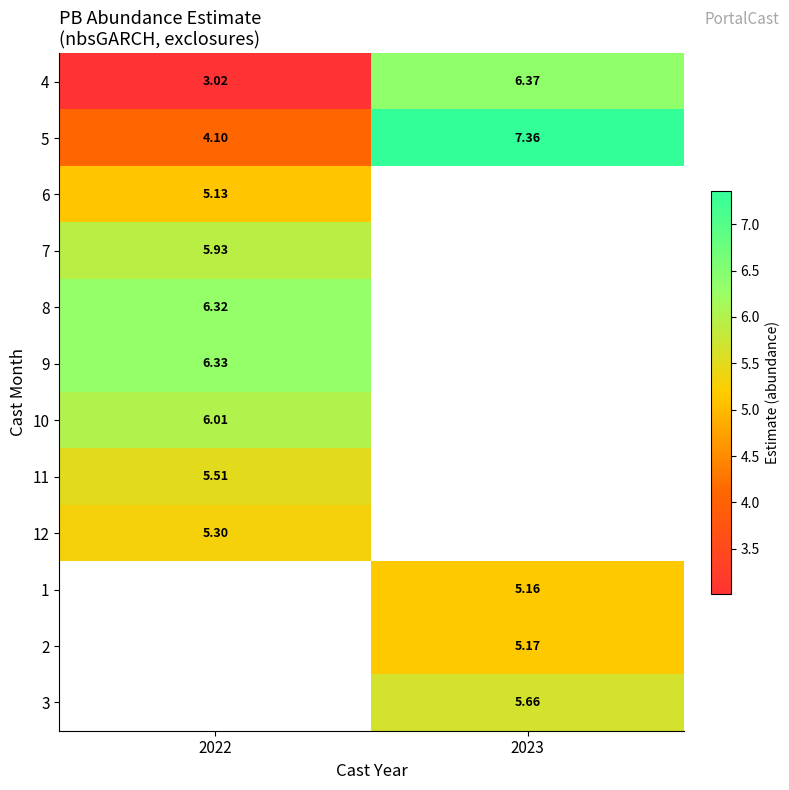

Where does the 2 series first go above 5?

2023